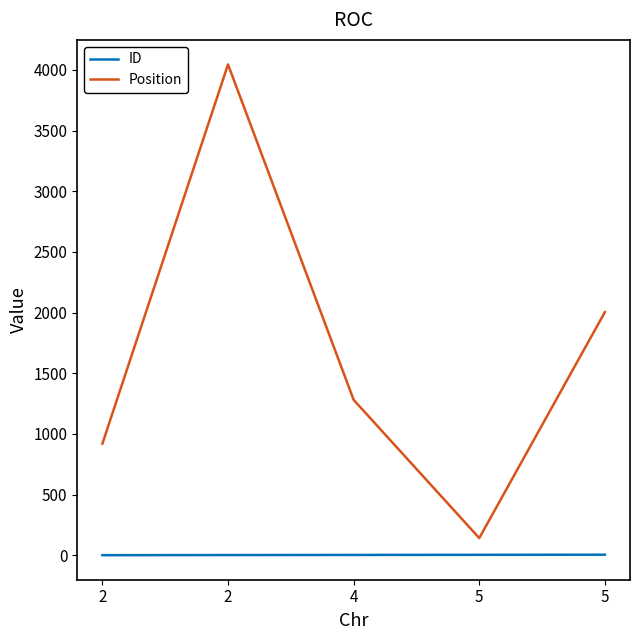

True or false: Position has more than 1 points higher than both neighbors.

False